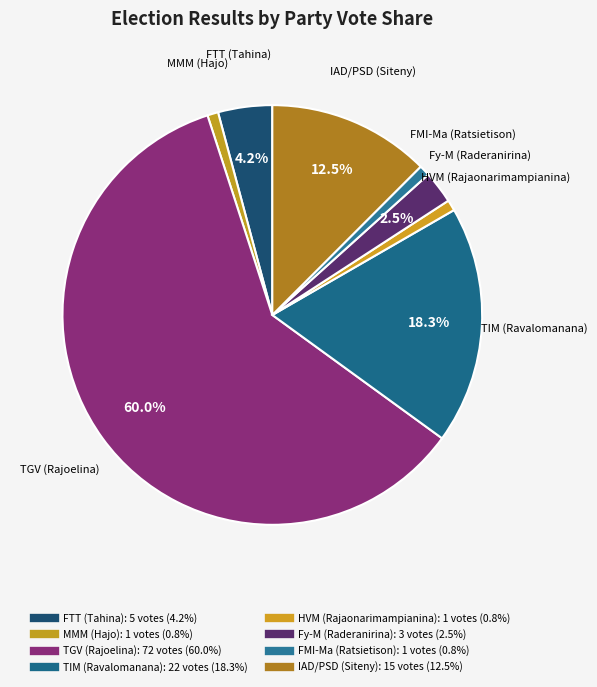

What is the largest slice in the pie chart?

TGV (Rajoelina)